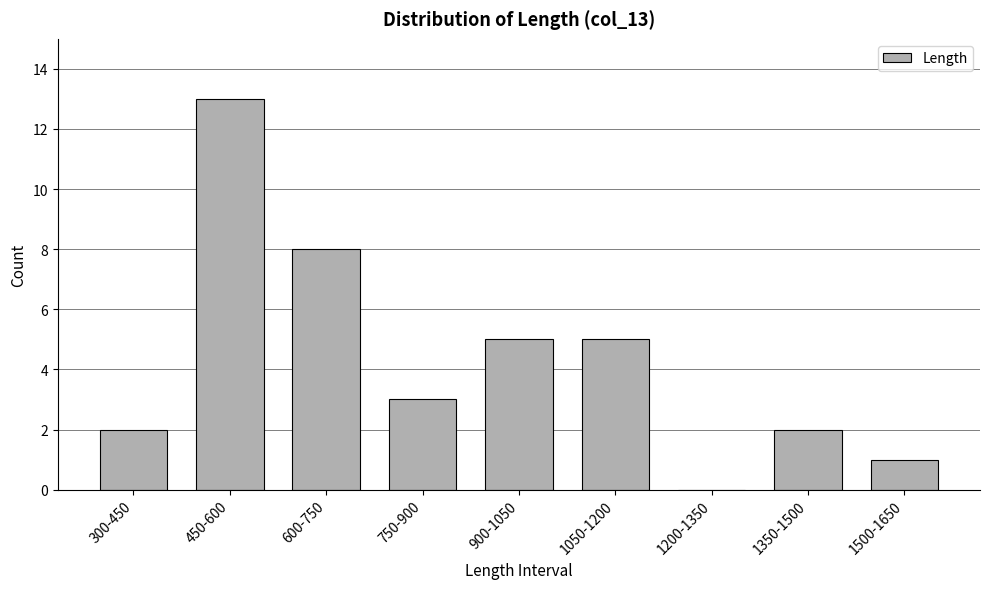

Reading right to left, list all the values displayed in this chart.

1500-1650=1	1350-1500=2	1200-1350=0	1050-1200=5	900-1050=5	750-900=3	600-750=8	450-600=13	300-450=2